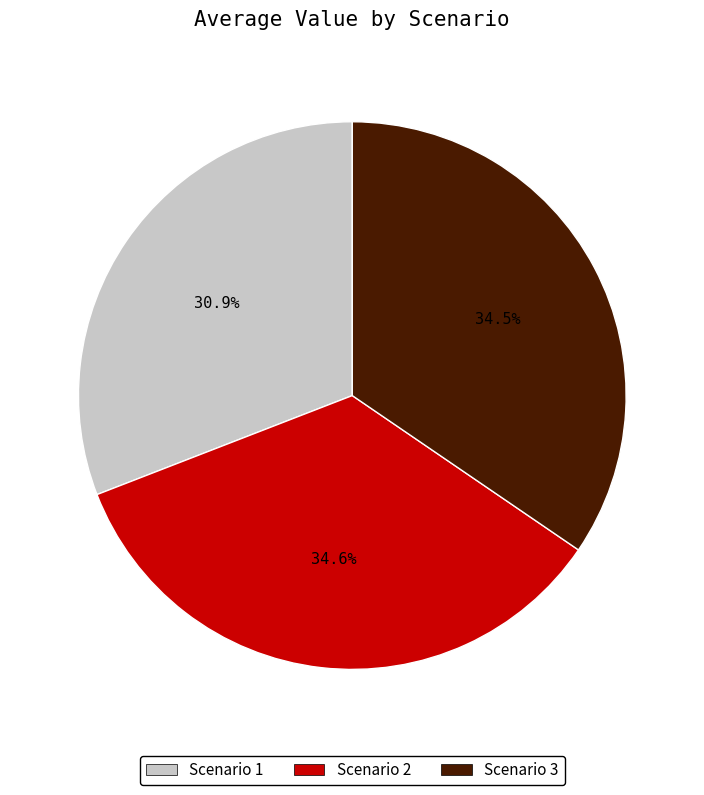

Is there a majority slice in this chart?

No